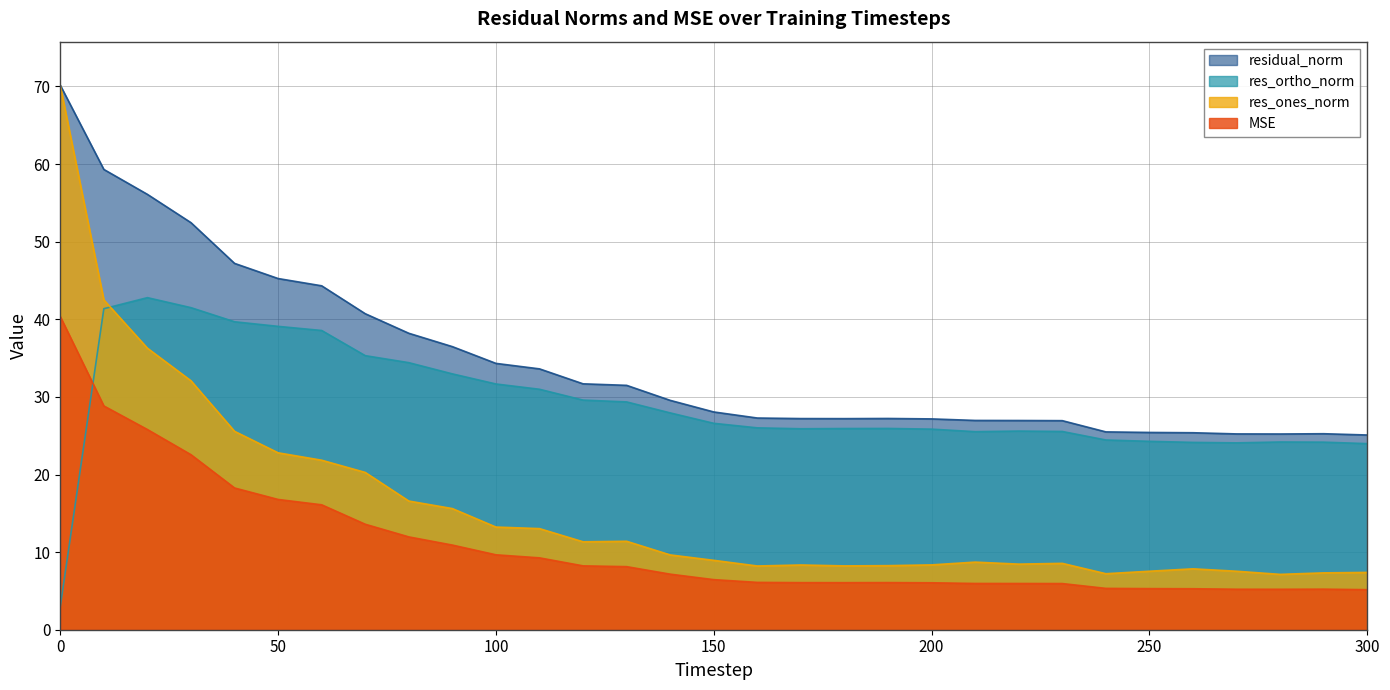

What is the minimum value for res_ortho_norm?

3.0